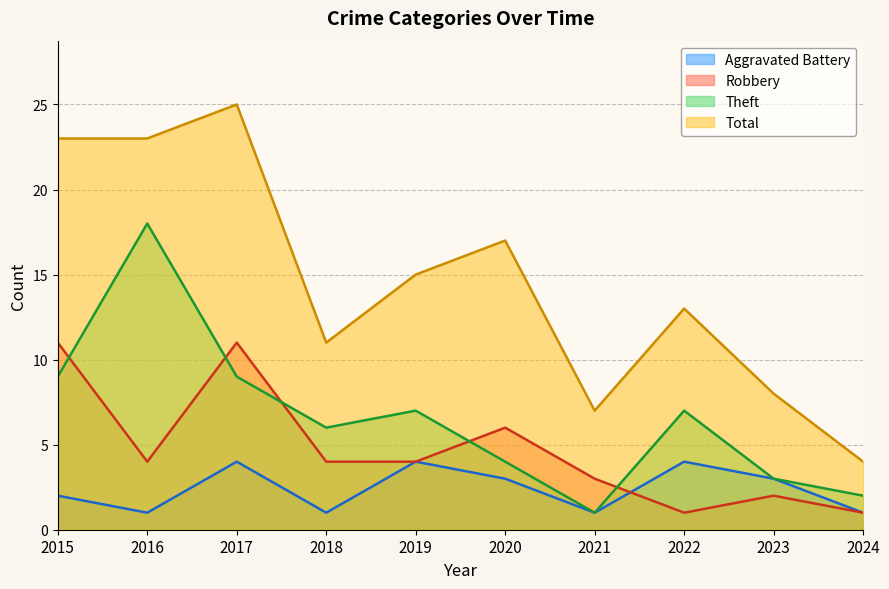

Does the chart have visible grid lines?

Yes